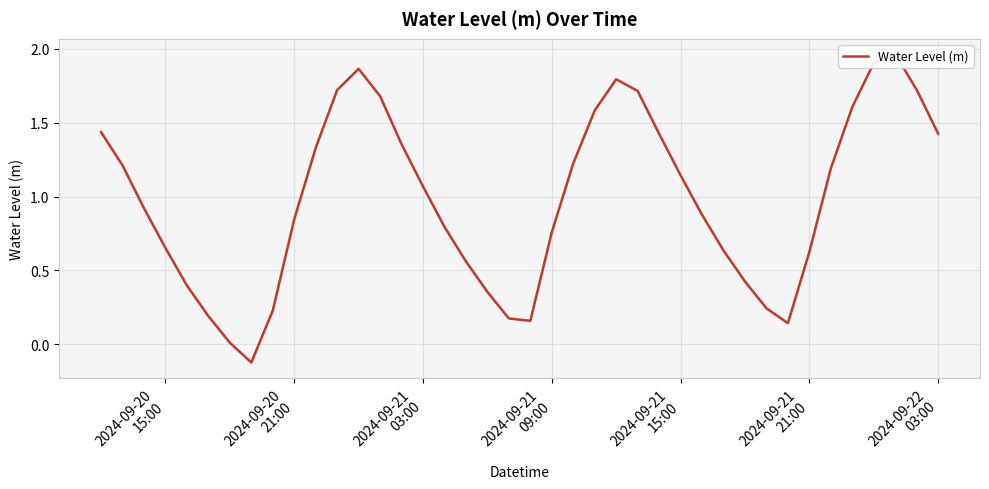

What is the value of the 28th point from the left?

1.1